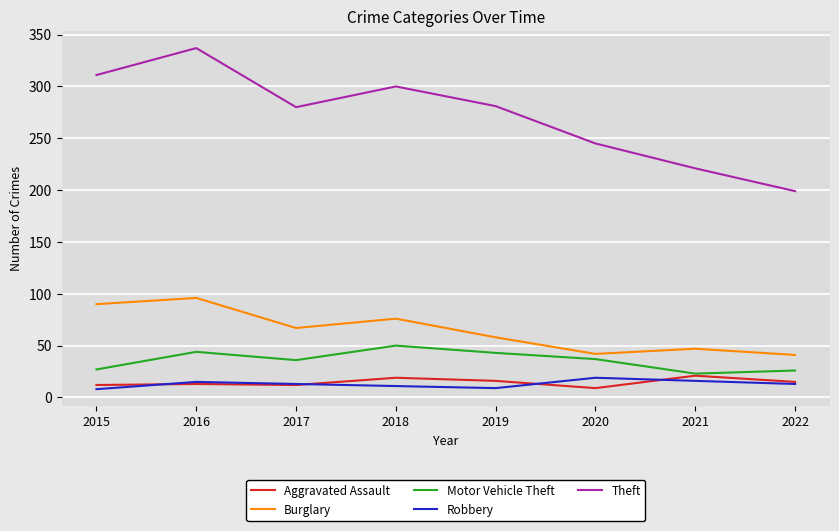

True or false: Burglary has a value of 26 at 2015.

False